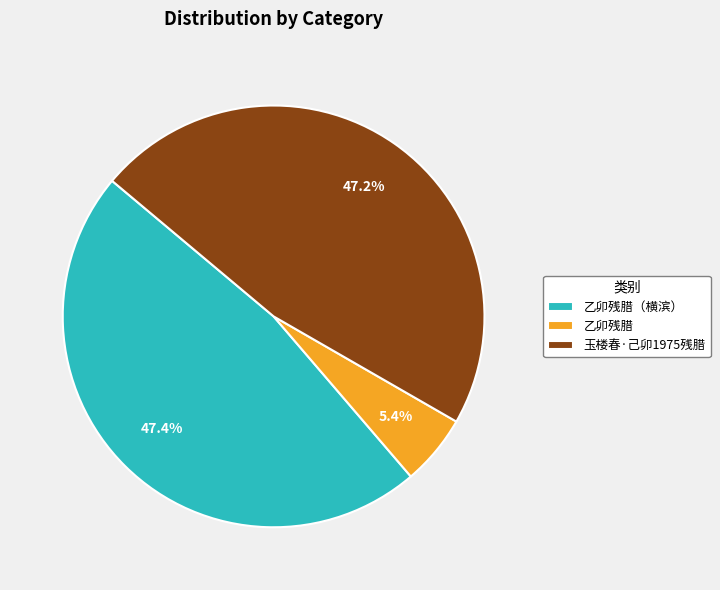

Which has a higher value, 乙卯残腊 or 乙卯残腊（横滨）?

乙卯残腊（横滨）